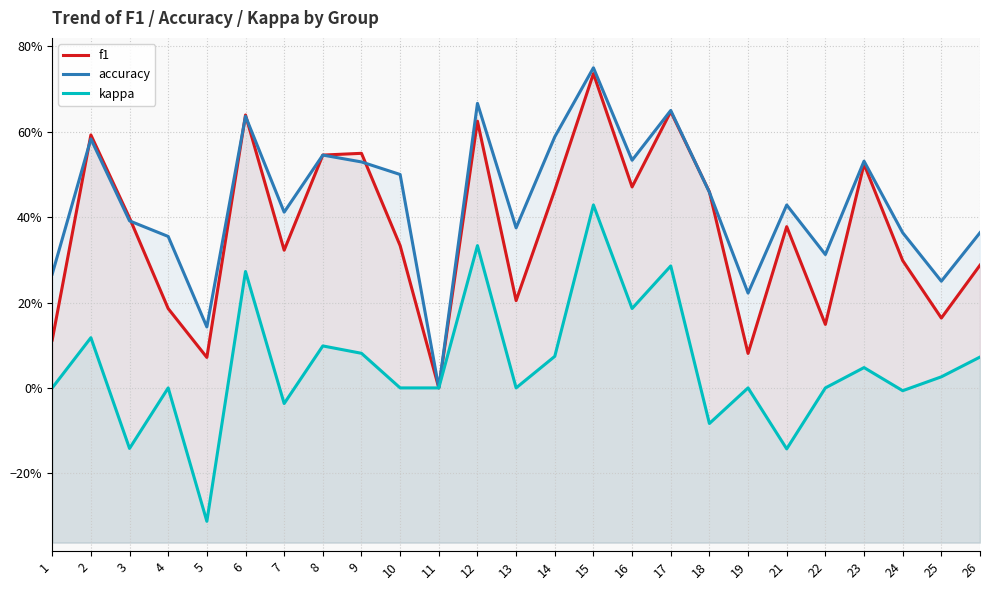

At which label does f1 reach its peak?

15